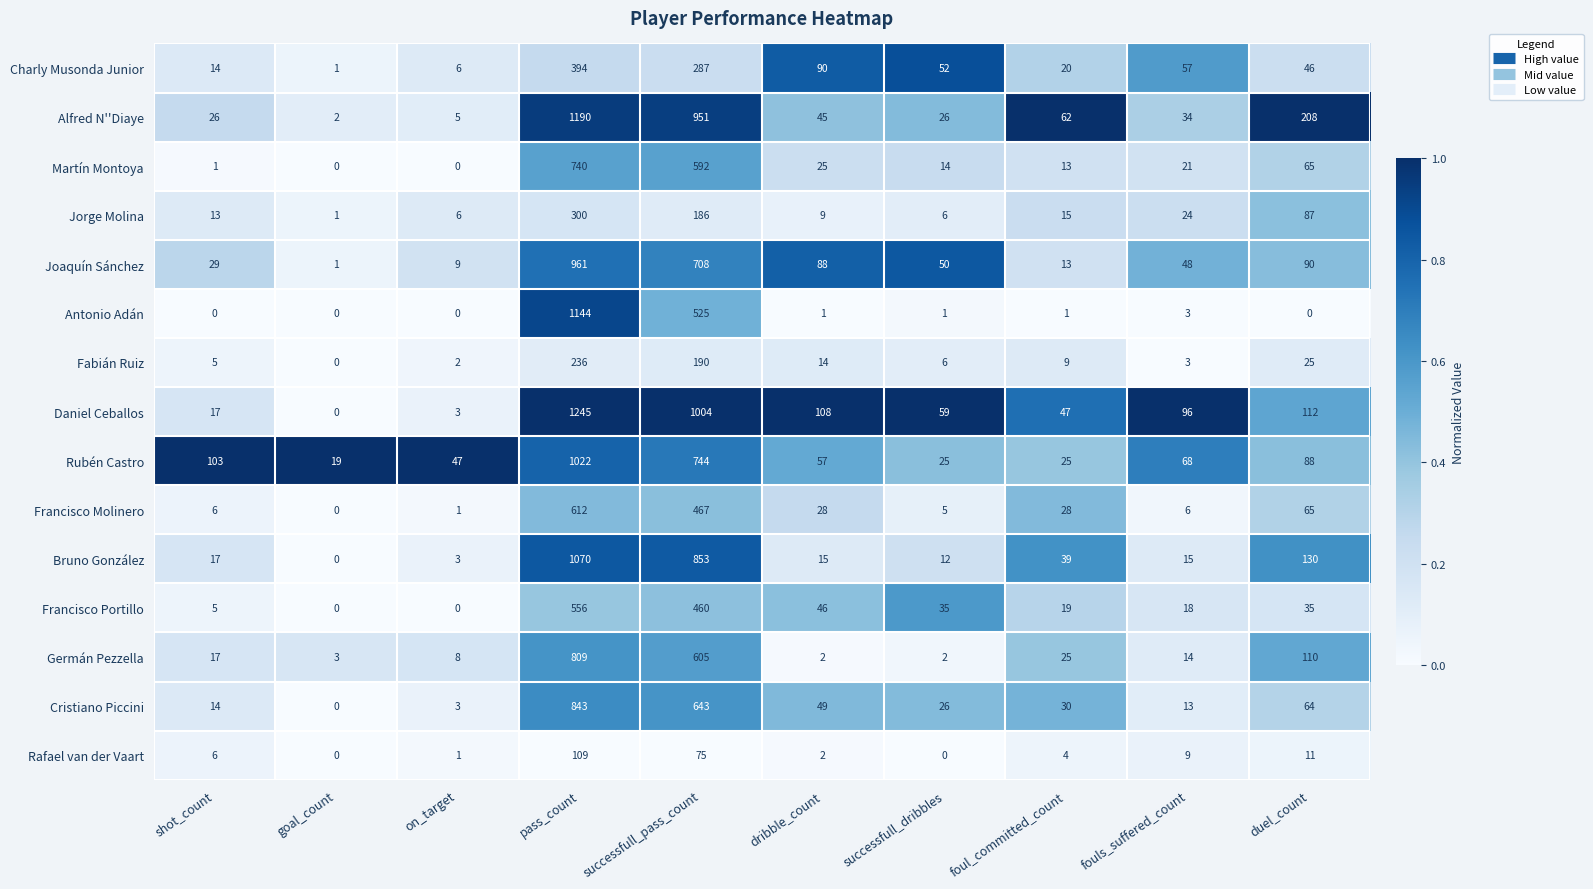

How many values in Francisco Molinero are above zero?

9